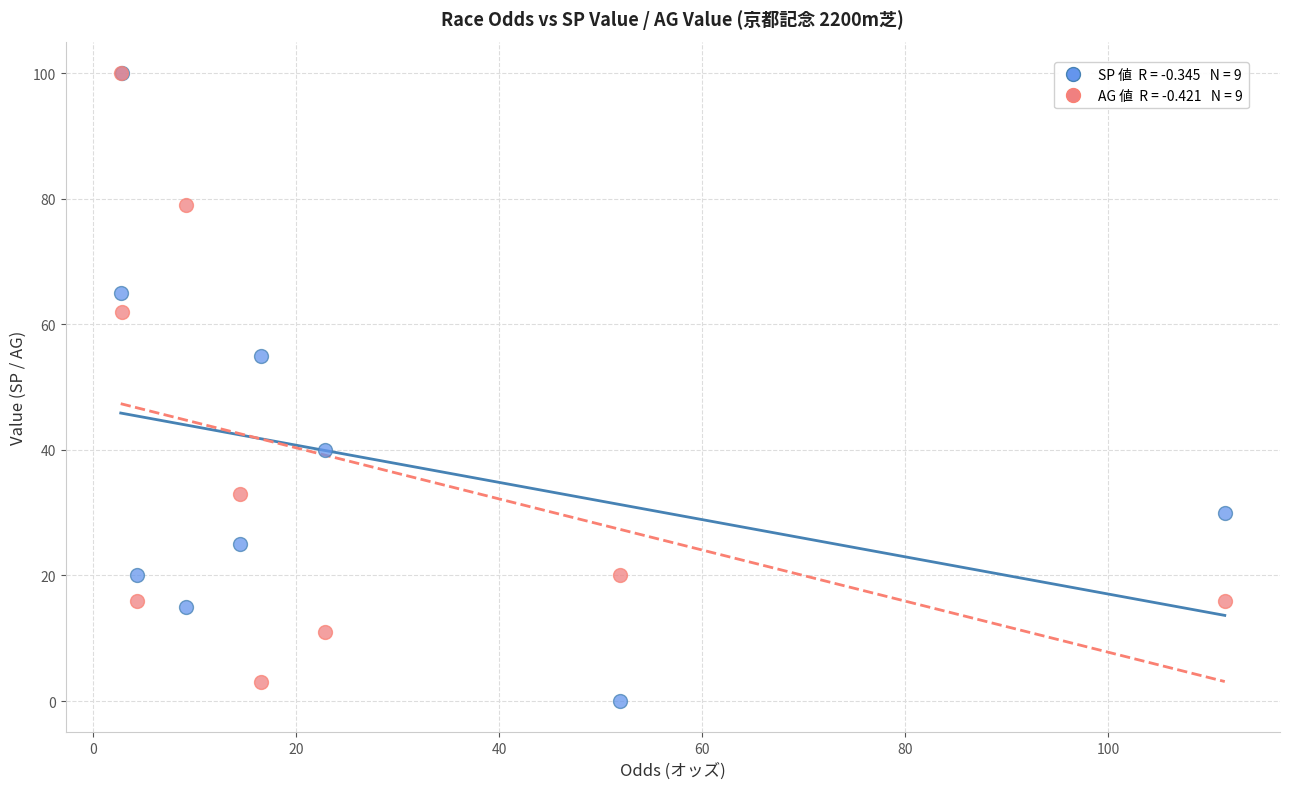

Across all series, what Y value is closest to 50?

55